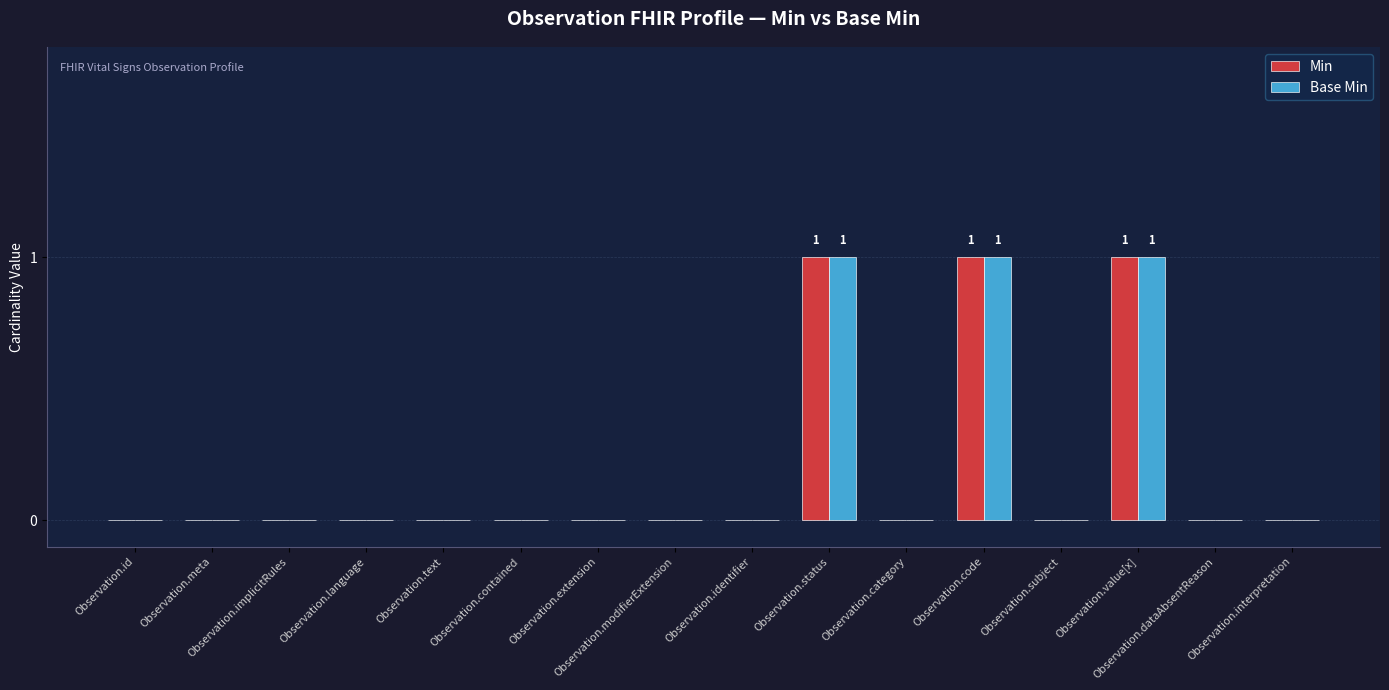

Does the chart contain stacked bars?

No